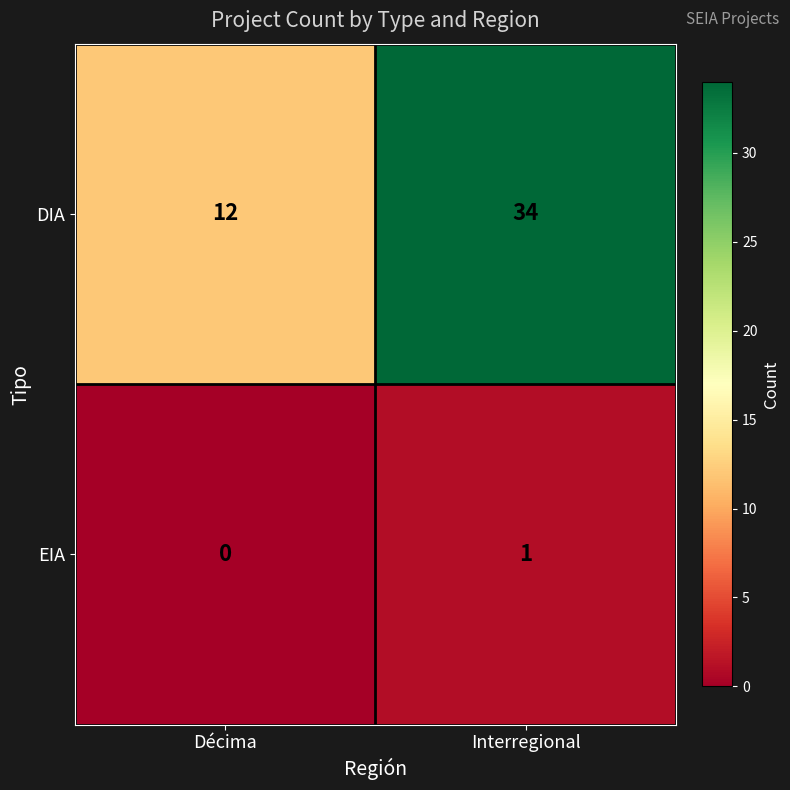

The value of DIA at Interregional is 34. True or false?

True